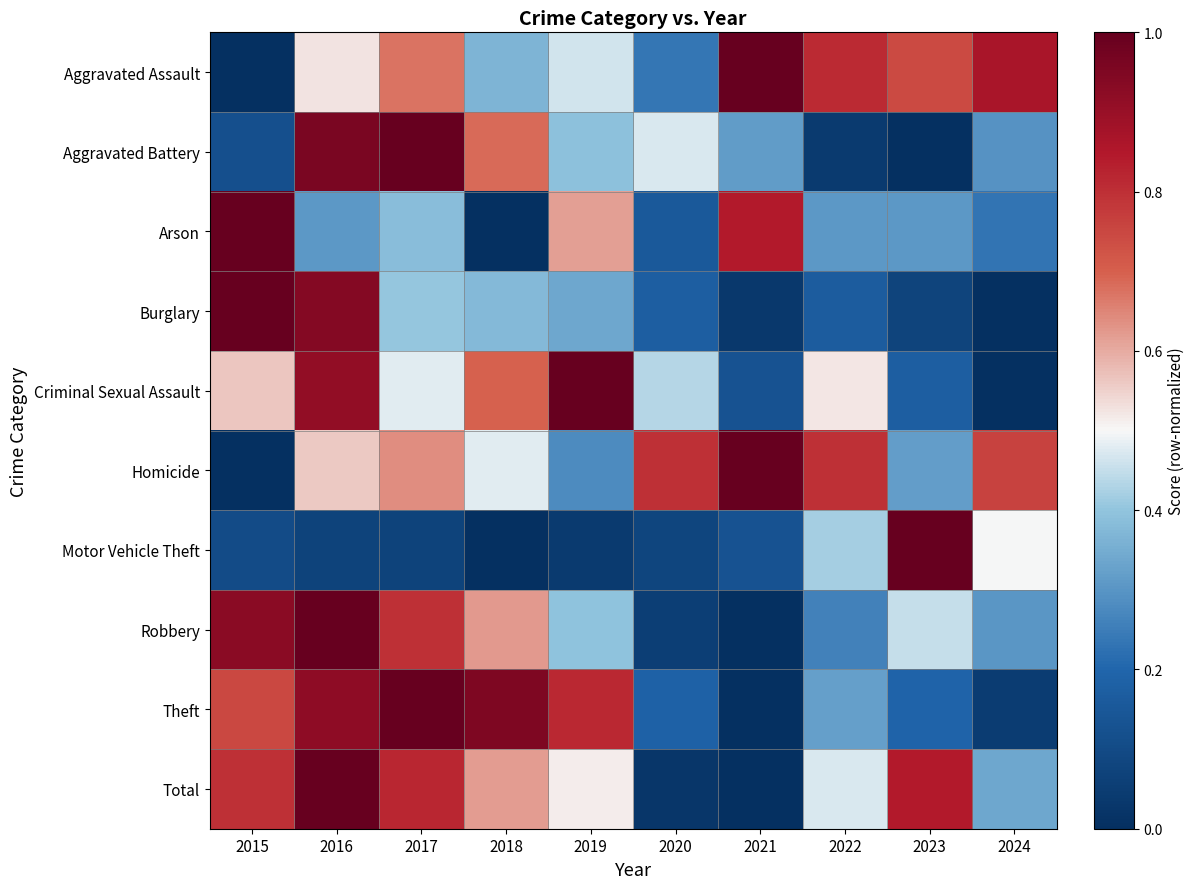

Reading left to right, extract all data points from this chart.

Aggravated Assault: 2015=0.0	2016=0.5	2017=0.7	2018=0.4	2019=0.5	2020=0.2	2021=1.0	2022=0.8	2023=0.7	2024=0.9
Aggravated Battery: 2015=0.1	2016=1.0	2017=1.0	2018=0.7	2019=0.4	2020=0.5	2021=0.3	2022=0.0	2023=0.0	2024=0.3
Arson: 2015=1.0	2016=0.3	2017=0.4	2018=0.0	2019=0.6	2020=0.2	2021=0.8	2022=0.3	2023=0.3	2024=0.2
Burglary: 2015=1.0	2016=0.9	2017=0.4	2018=0.4	2019=0.3	2020=0.2	2021=0.0	2022=0.2	2023=0.1	2024=0.0
Criminal Sexual Assault: 2015=0.6	2016=0.9	2017=0.5	2018=0.7	2019=1.0	2020=0.4	2021=0.1	2022=0.5	2023=0.2	2024=0.0
Homicide: 2015=0.0	2016=0.6	2017=0.6	2018=0.5	2019=0.3	2020=0.8	2021=1.0	2022=0.8	2023=0.3	2024=0.8
Motor Vehicle Theft: 2015=0.1	2016=0.1	2017=0.1	2018=0.0	2019=0.0	2020=0.1	2021=0.1	2022=0.4	2023=1.0	2024=0.5
Robbery: 2015=0.9	2016=1.0	2017=0.8	2018=0.6	2019=0.4	2020=0.1	2021=0.0	2022=0.3	2023=0.5	2024=0.3
Theft: 2015=0.7	2016=0.9	2017=1.0	2018=1.0	2019=0.8	2020=0.2	2021=0.0	2022=0.3	2023=0.2	2024=0.0
Total: 2015=0.8	2016=1.0	2017=0.8	2018=0.6	2019=0.5	2020=0.0	2021=0.0	2022=0.5	2023=0.8	2024=0.3